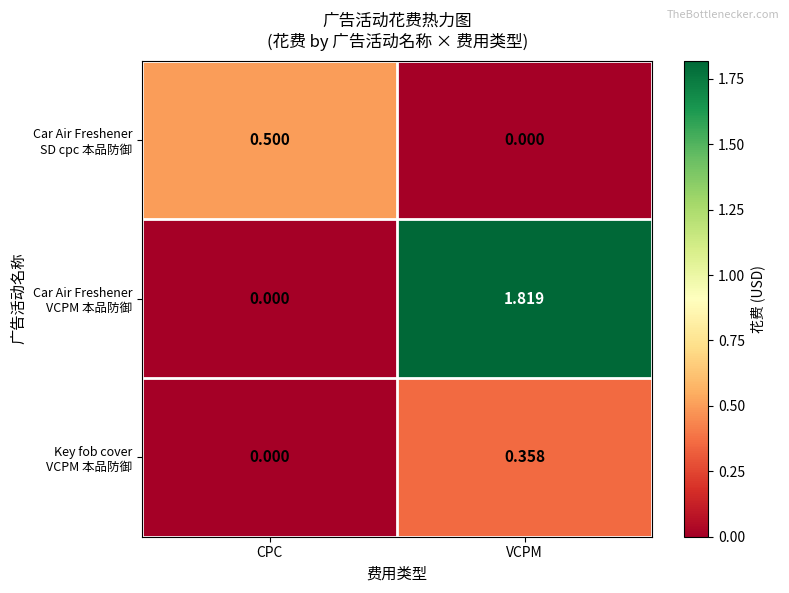

How many distinct data groups are displayed?

3